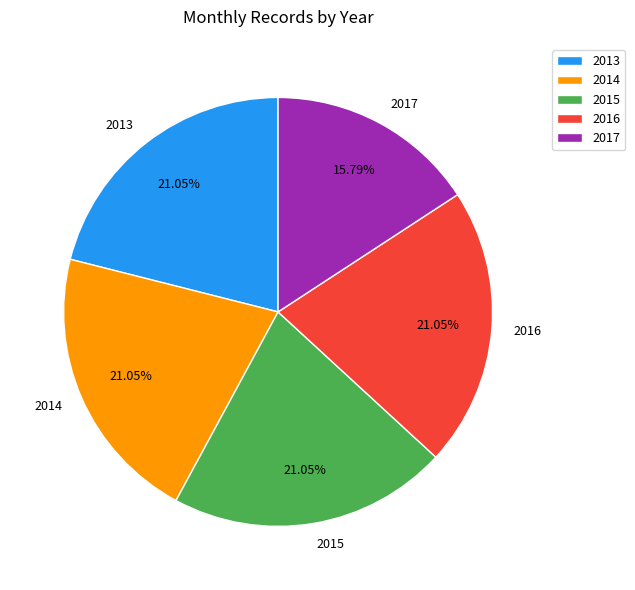

Is 2013 the majority of the pie?

No